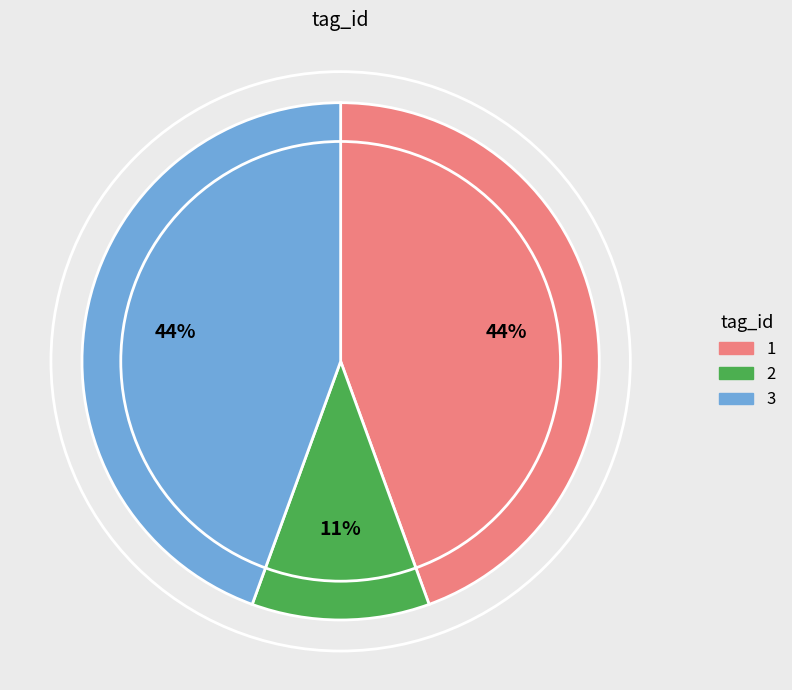

Which slice is the smallest?

2